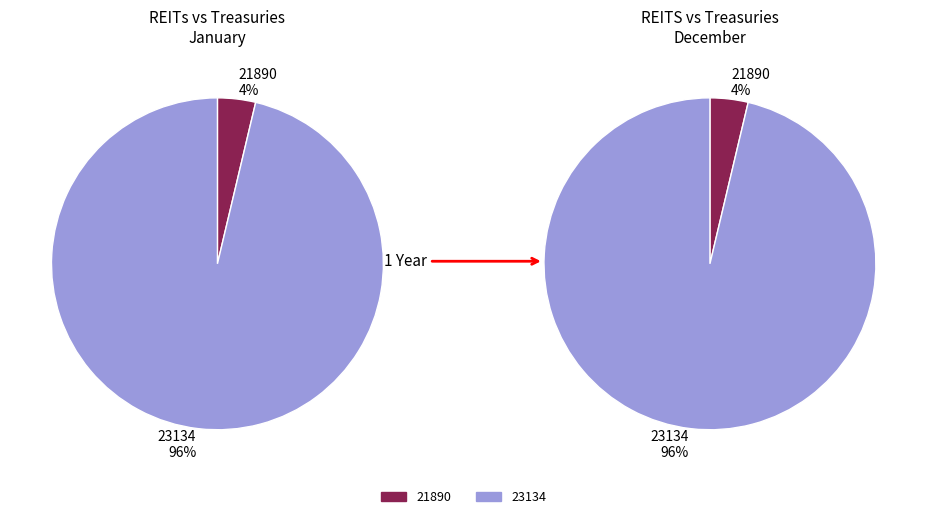

How many segments does this pie chart have?

2